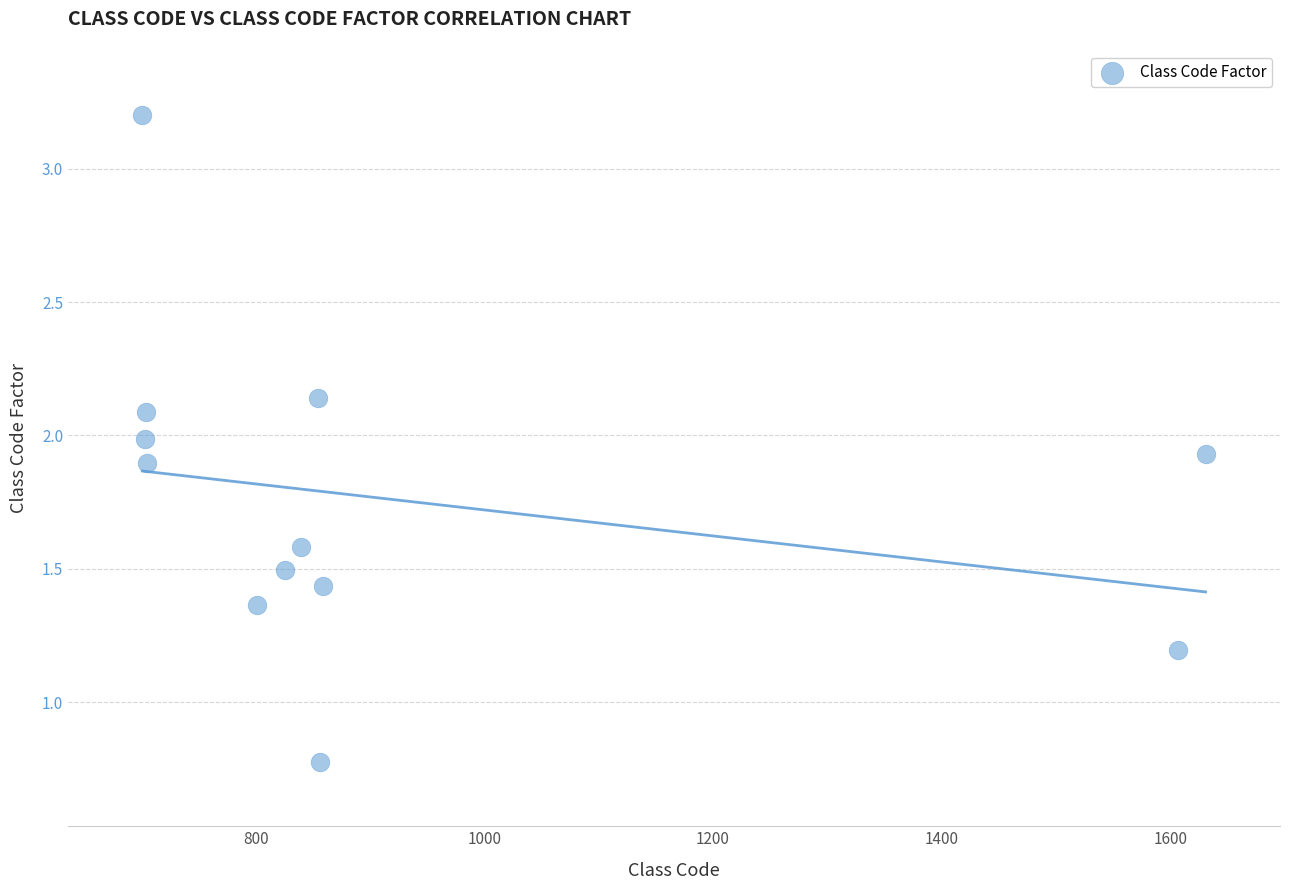

What is the range of Y values (max minus min)?

2.4